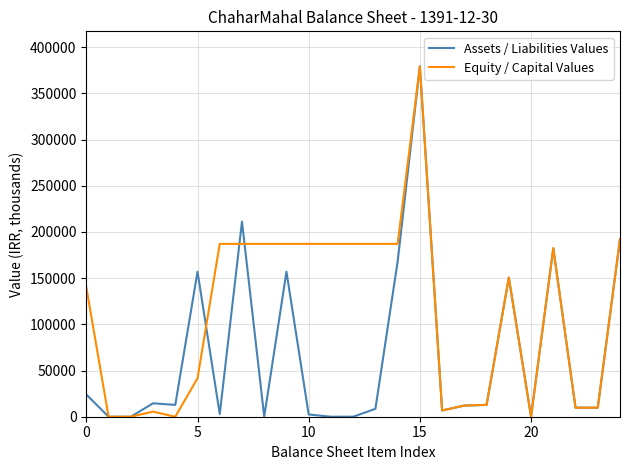

What is the maximum value for Equity / Capital Values?

379240